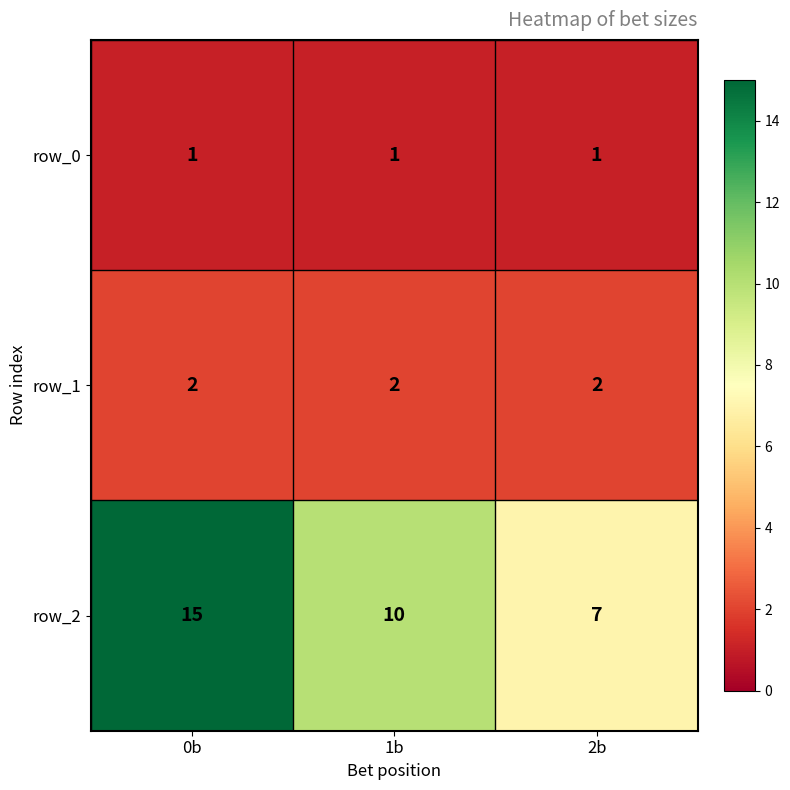

Which series changed the most between 1b and 2b?

row_2